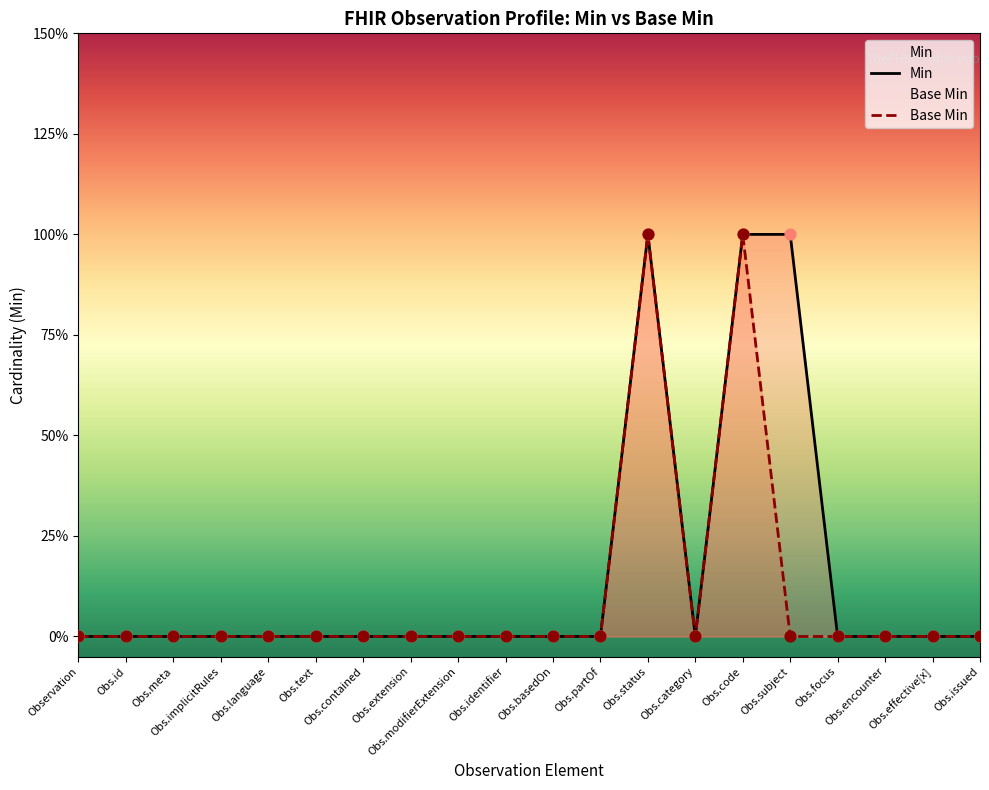

Which series has the widest spread of Y values?

Min